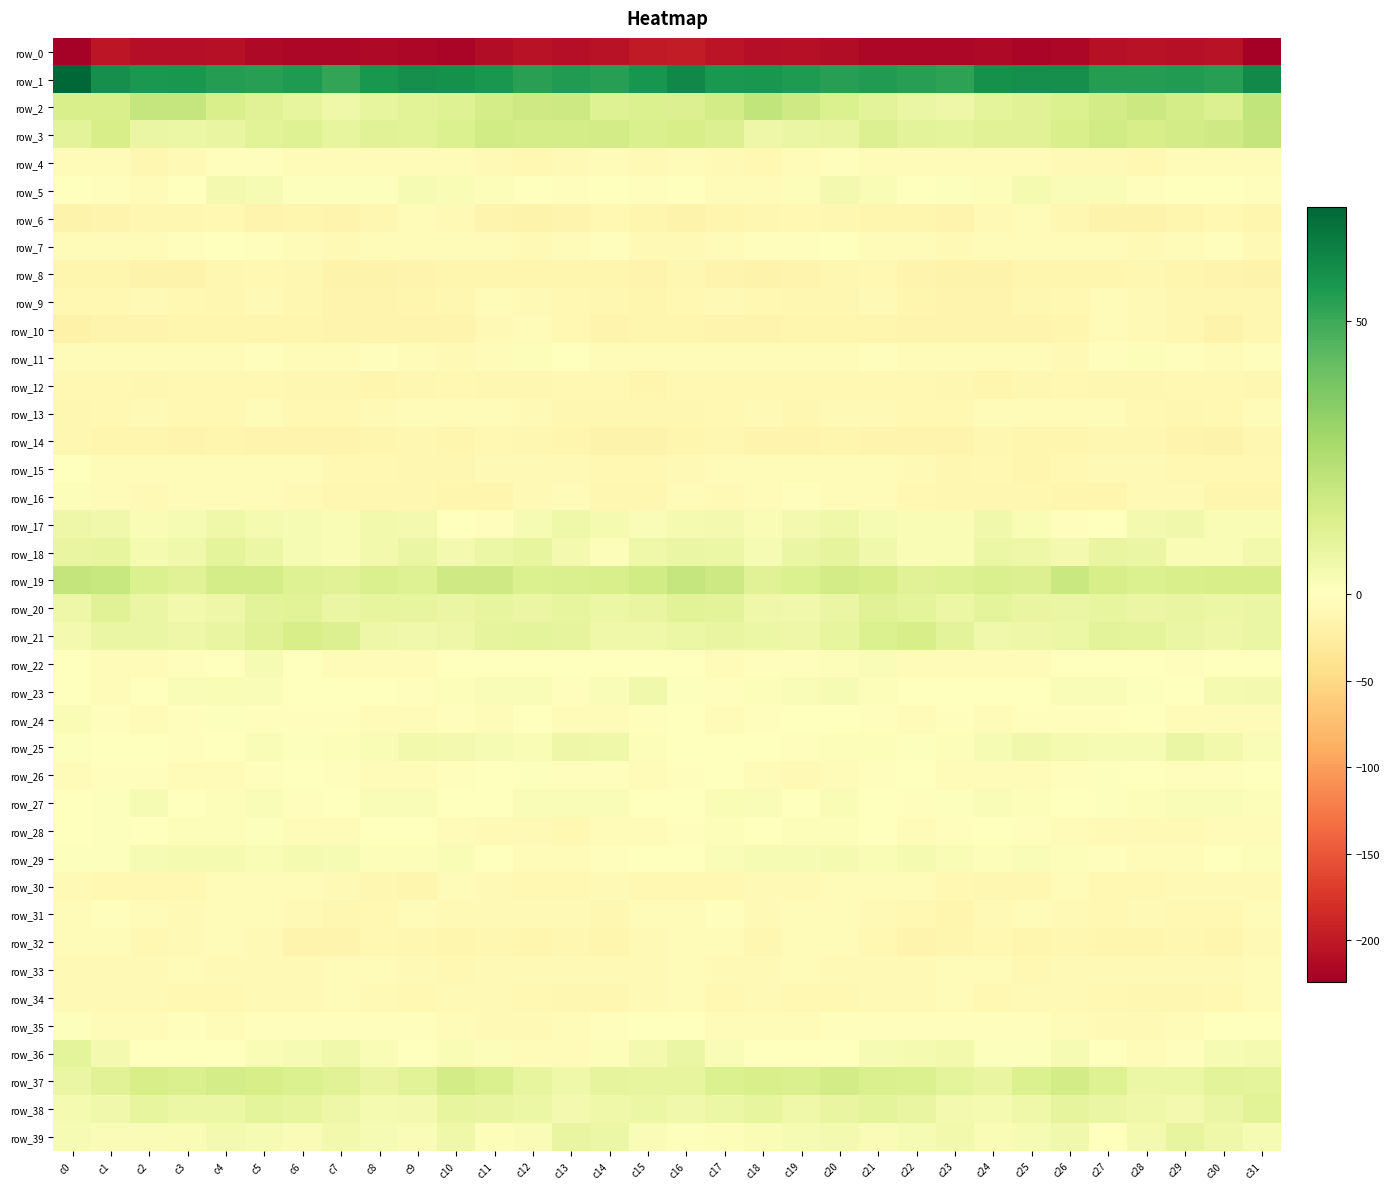

List the series in order of their peak value, lowest first.

row_0, row_14, row_8, row_12, row_10, row_34, row_9, row_6, row_33, row_13, row_32, row_30, row_31, row_4, row_7, row_15, row_35, row_26, row_16, row_11, row_28, row_24, row_27, row_22, row_29, row_5, row_23, row_17, row_25, row_39, row_18, row_36, row_38, row_20, row_21, row_37, row_3, row_19, row_2, row_1